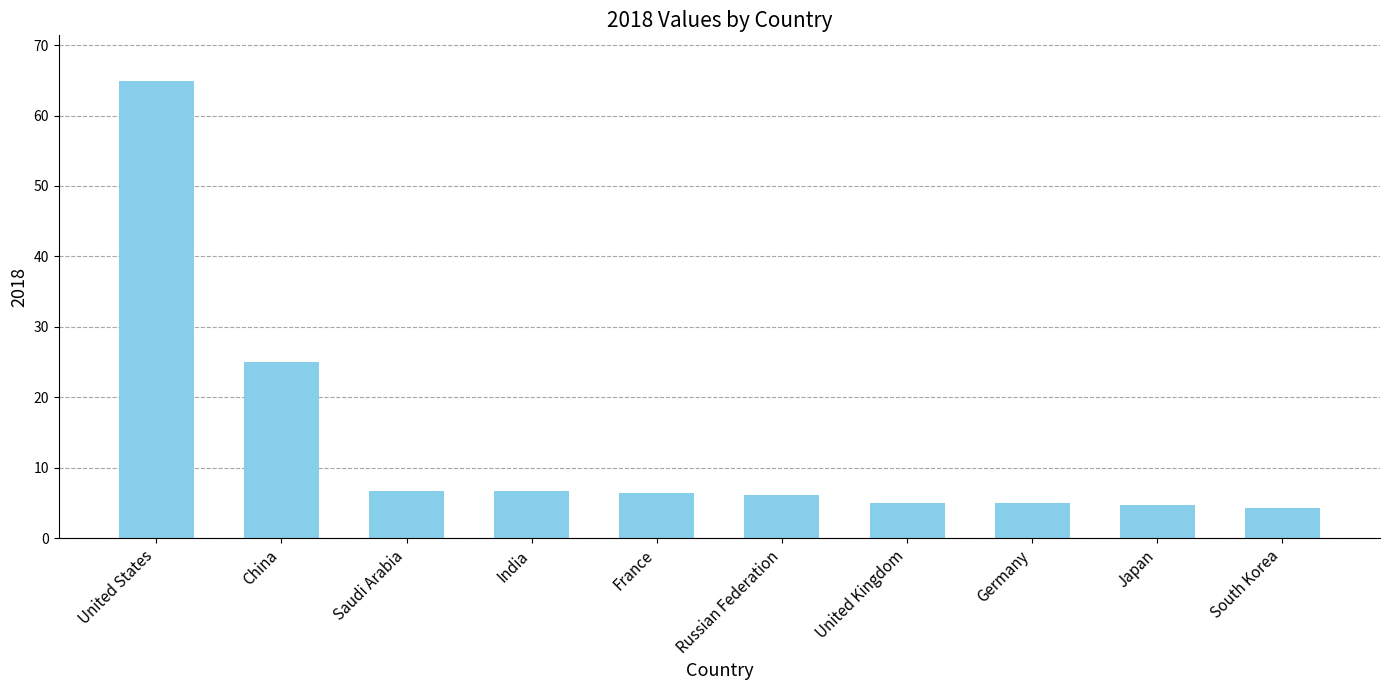

Are the bars horizontal?

No